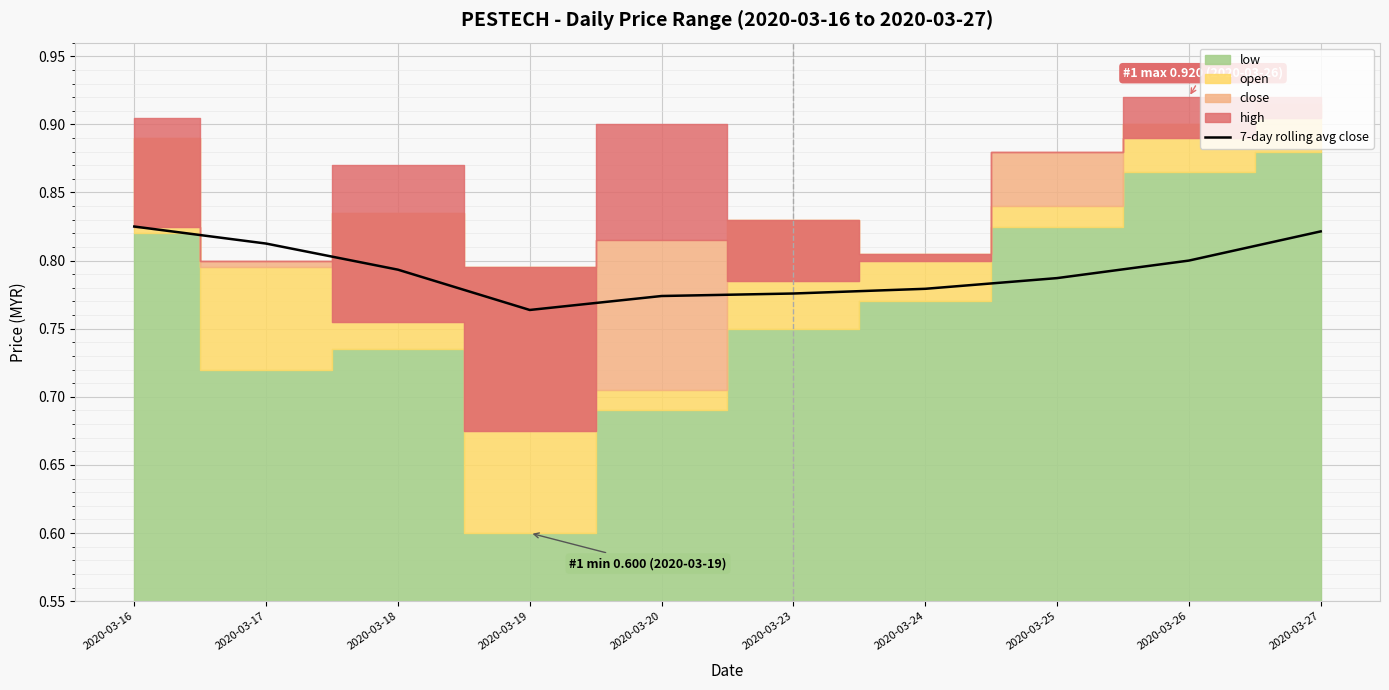

List the labels in order of value, smallest first.

2020-03-19, 2020-03-20, 2020-03-23, 2020-03-24, 2020-03-25, 2020-03-18, 2020-03-26, 2020-03-17, 2020-03-27, 2020-03-16